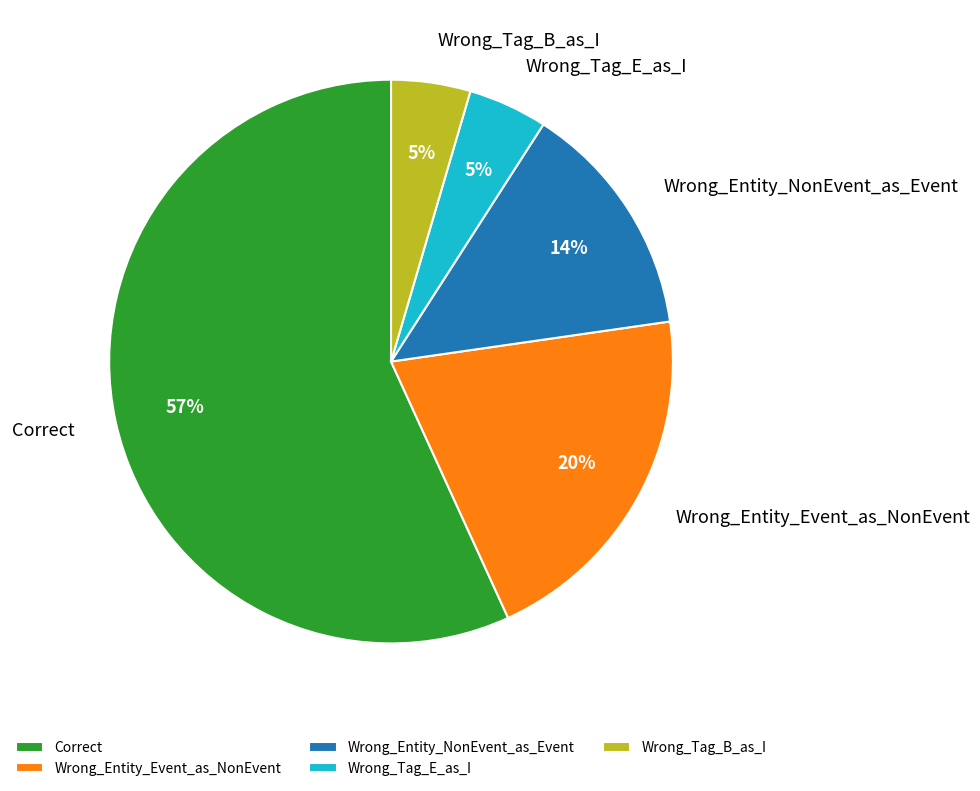

What percentage is the Wrong_Entity_NonEvent_as_Event slice, to the nearest percent?

14%